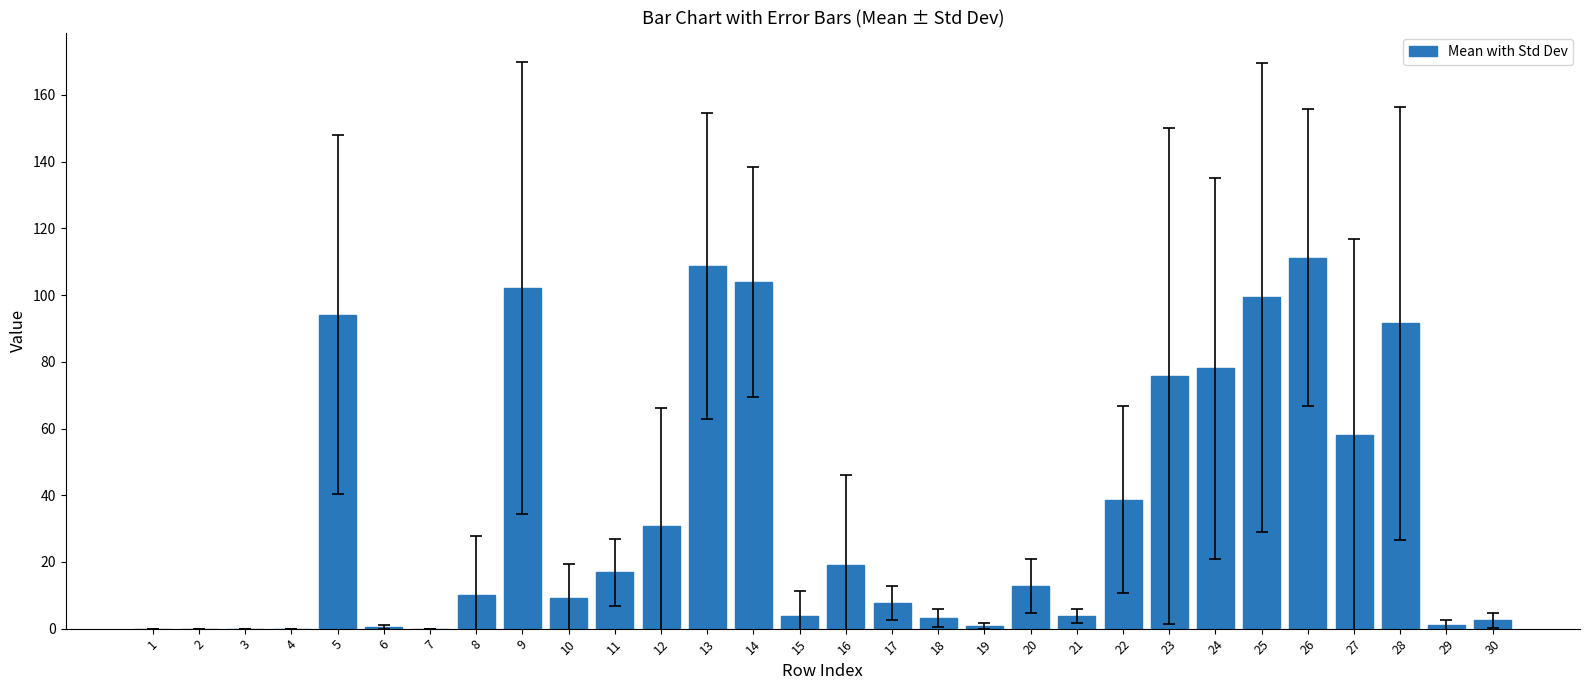

At which category does the chart reach its peak across all series?

26